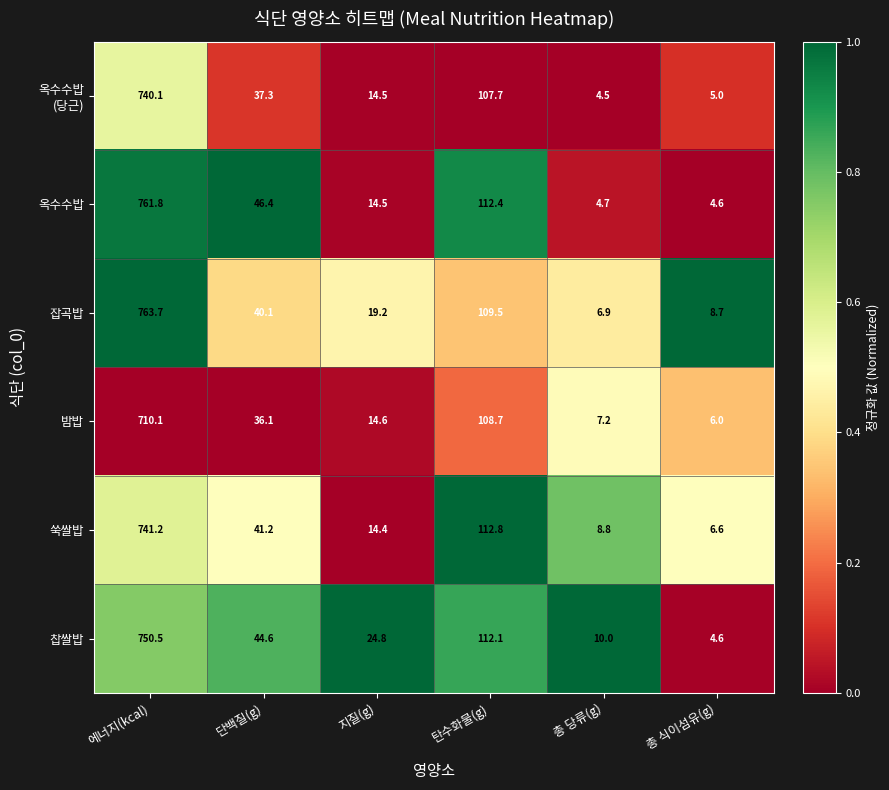

What is the greatest value displayed?

763.7